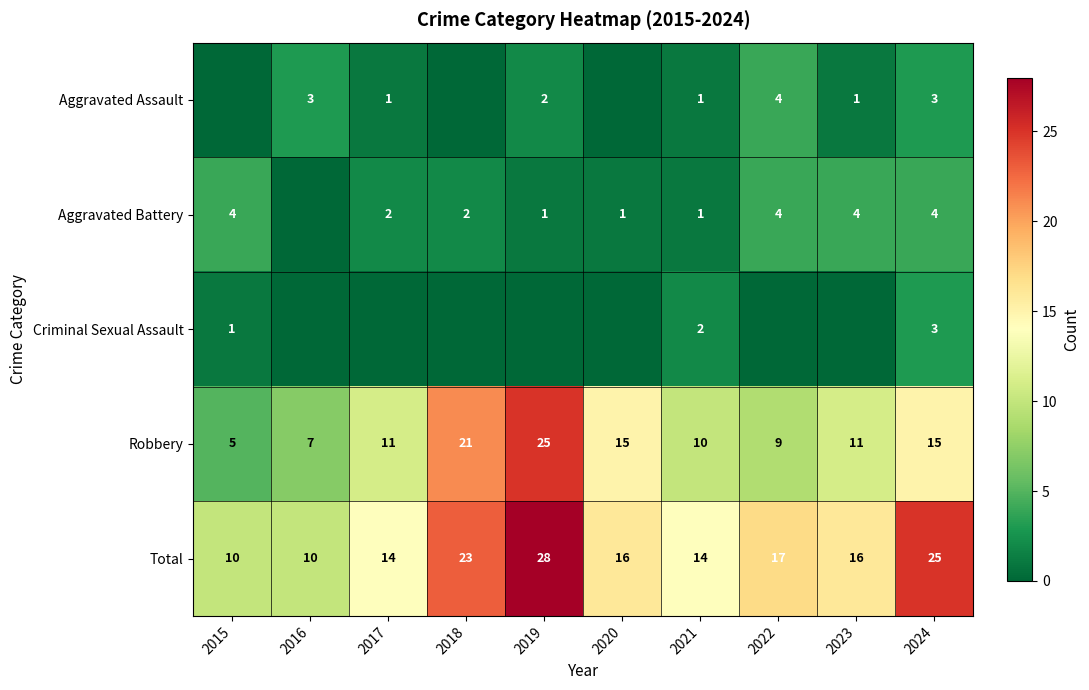

What is the total value across all series at 2017?

28